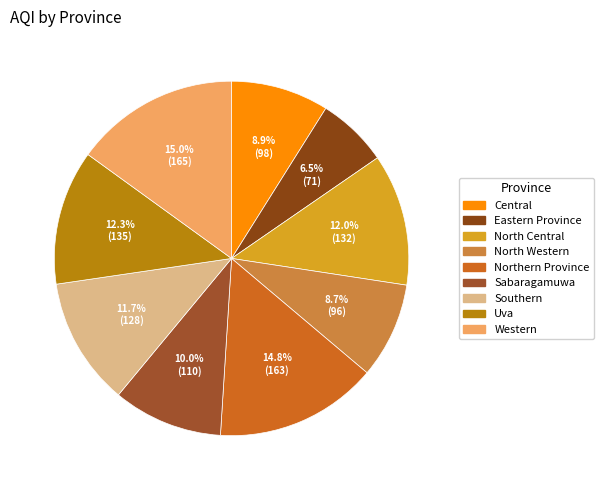

To the nearest percent, what is the difference between the largest and smallest slice percentages?

9%